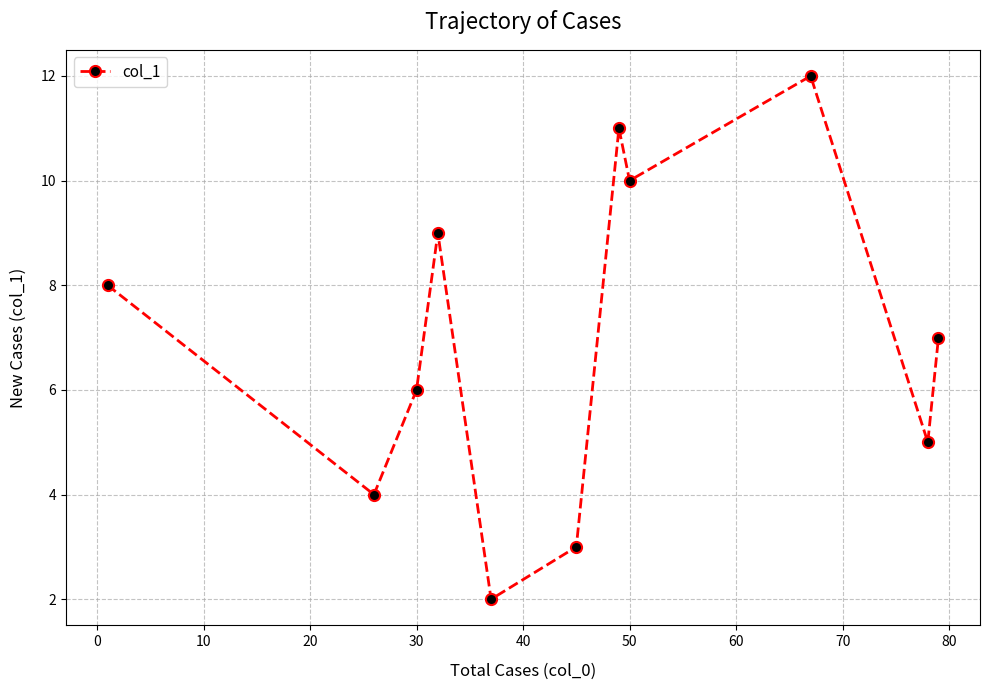

Reading right to left, extract all data points from this chart.

7.0	5.0	12.0	10.0	11.0	3.0	2.0	9.0	6.0	4.0	8.0